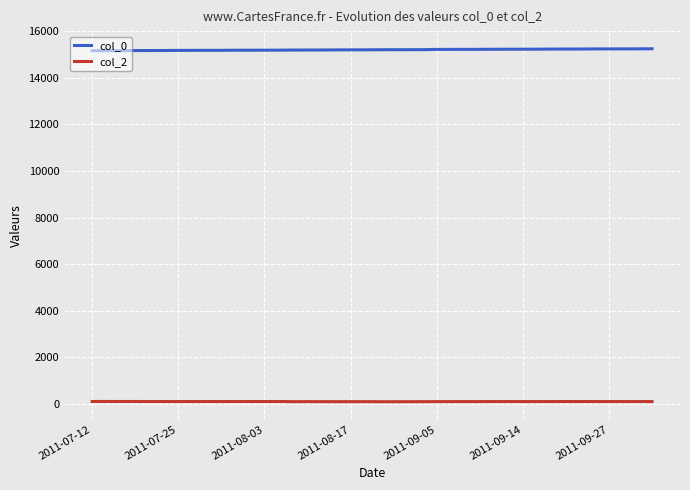

Which series has the largest total across all categories?

col_0